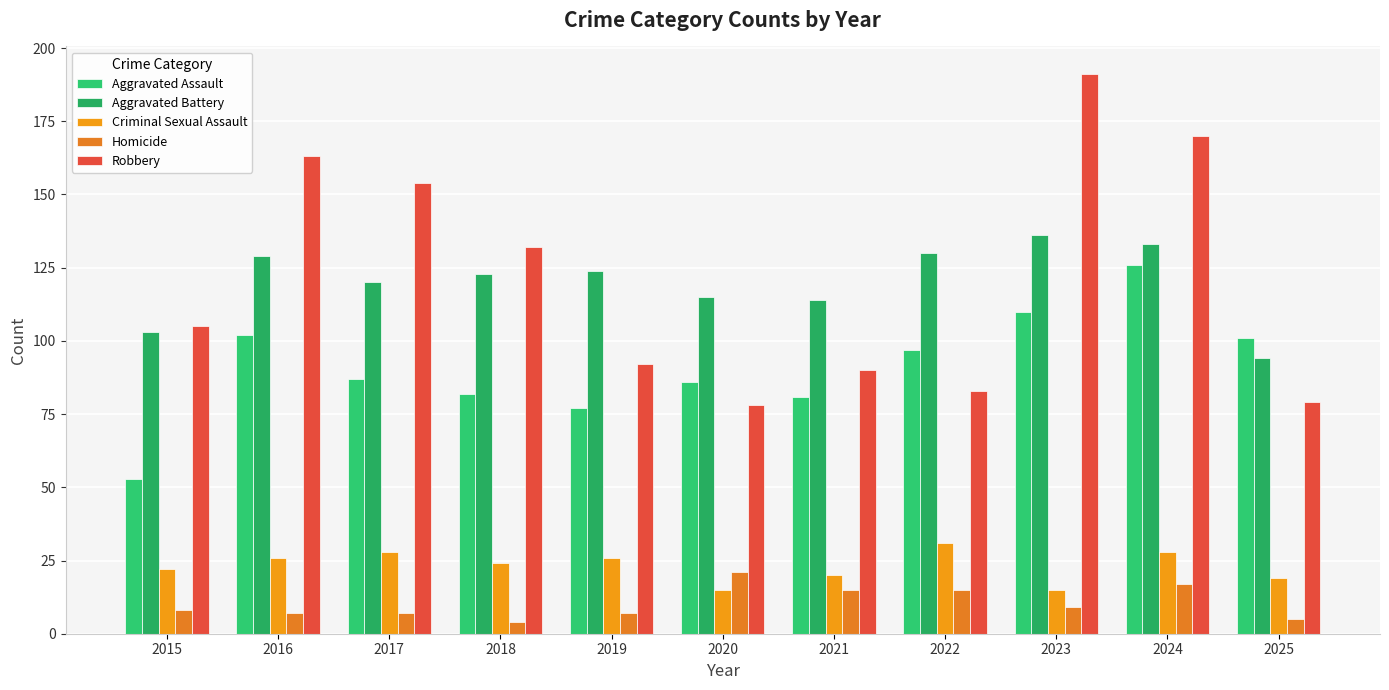

Reading left to right, extract all data points from this chart.

Aggravated Assault: 53	102	87	82	77	86	81	97	110	126	101
Aggravated Battery: 103	129	120	123	124	115	114	130	136	133	94
Criminal Sexual Assault: 22	26	28	24	26	15	20	31	15	28	19
Homicide: 8	7	7	4	7	21	15	15	9	17	5
Robbery: 105	163	154	132	92	78	90	83	191	170	79